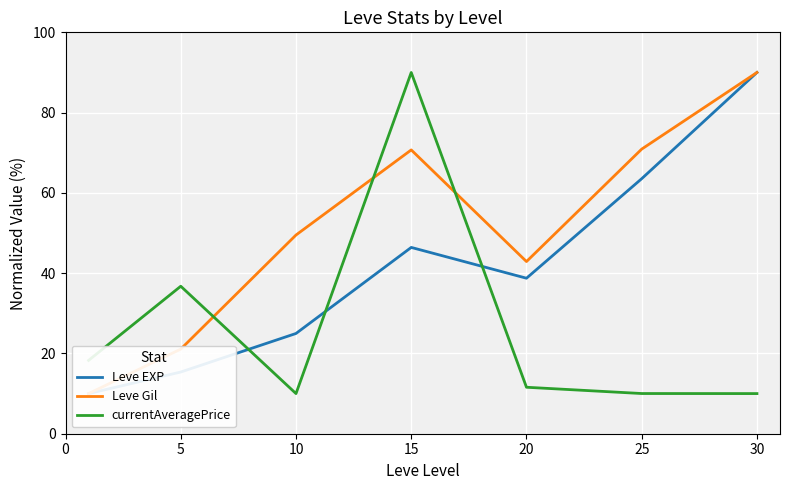

At which category does the chart reach its peak across all series?

30